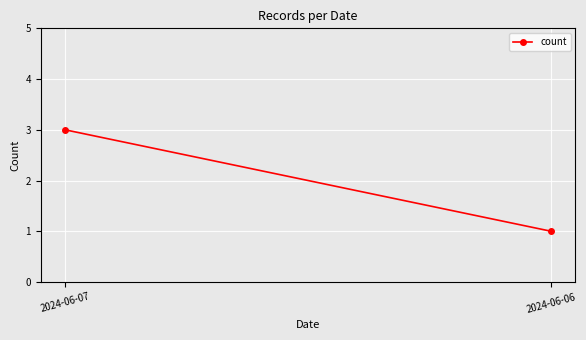

What is the average value?

2